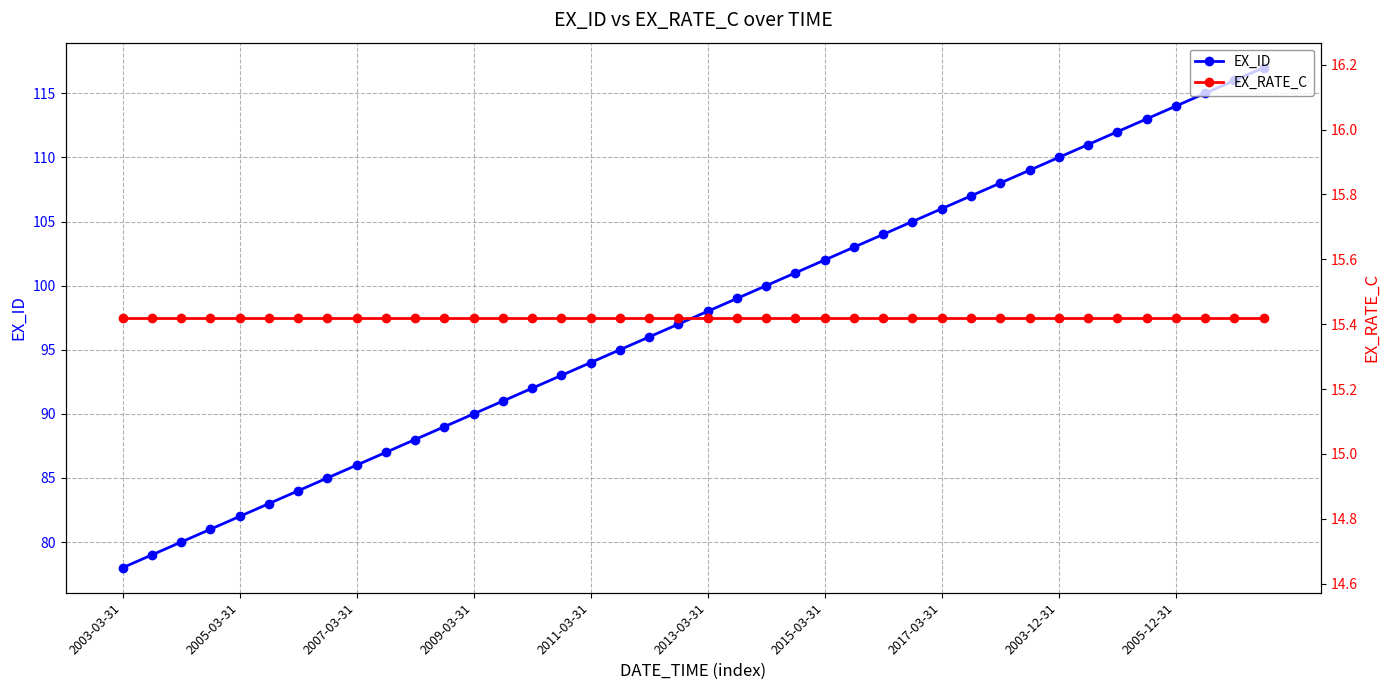

Which label corresponds to the largest value in the chart?

39